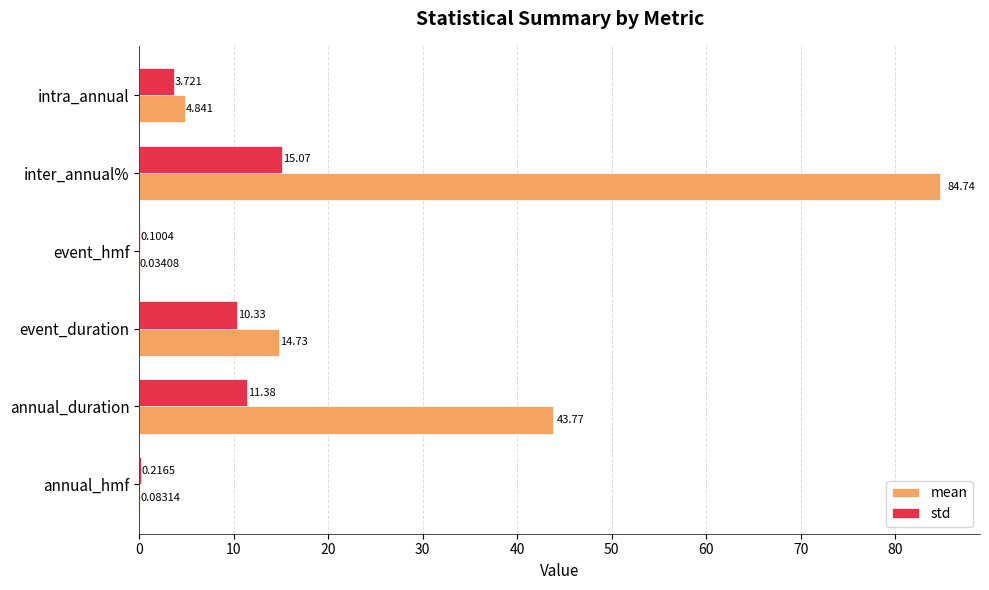

Which label corresponds to the largest value in the chart?

inter_annual%